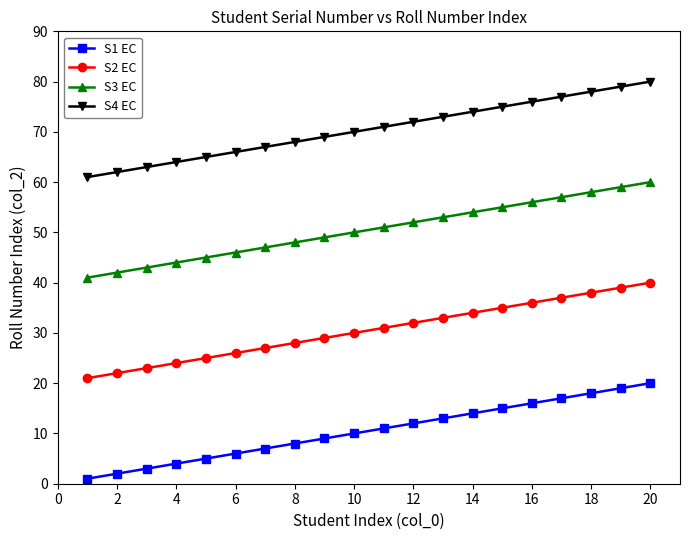

True or false: S1 EC has more than 1 points higher than both neighbors.

False